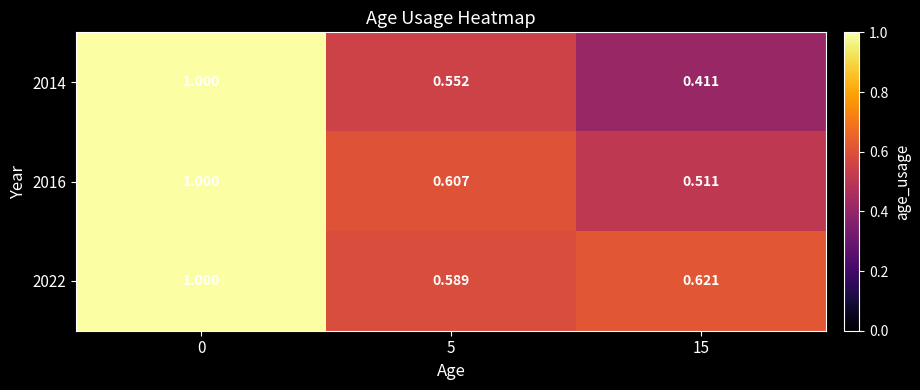

Is the value of 2016 at 0 greater than the value of 2014 at 15?

Yes